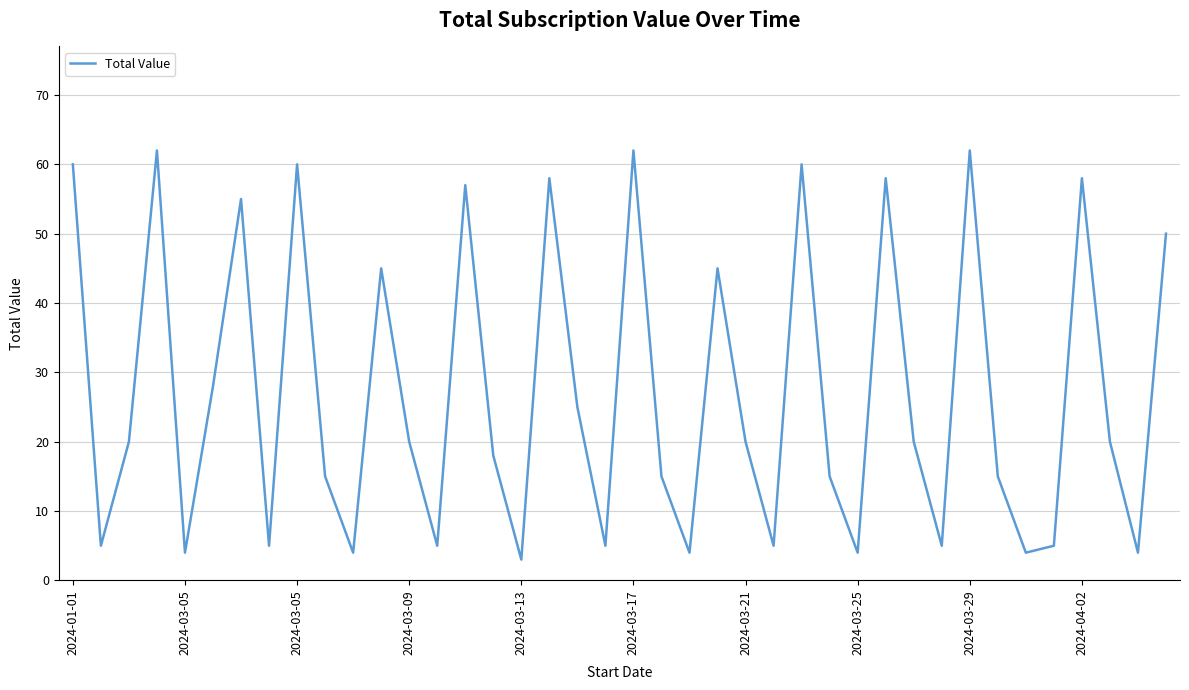

Reading right to left, transcribe all the data shown in this chart.

50	4	20	58	5	4	15	62	5	20	58	4	15	60	5	20	45	4	15	62	5	25	58	3	18	57	5	20	45	4	15	60	5	55	28	4	62	20	5	60